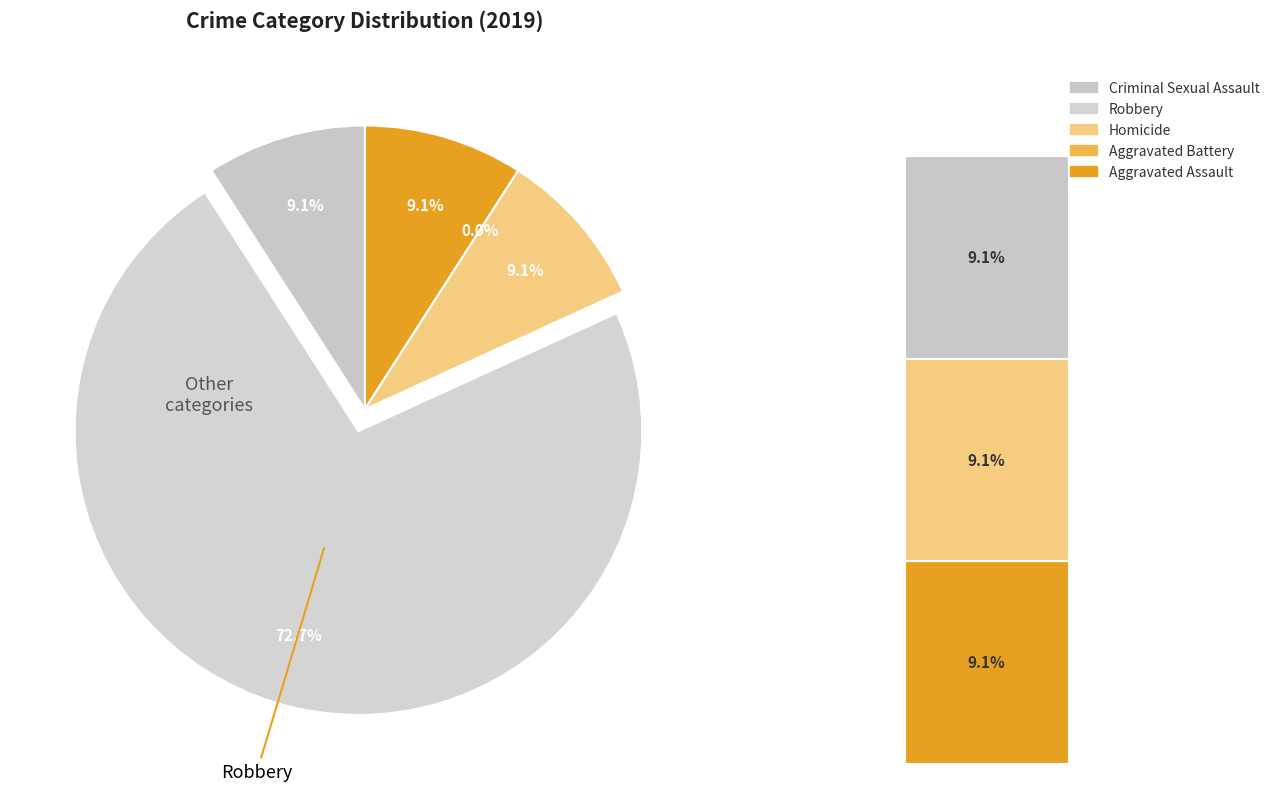

Do Homicide and Criminal Sexual Assault together represent more than half of the pie?

No